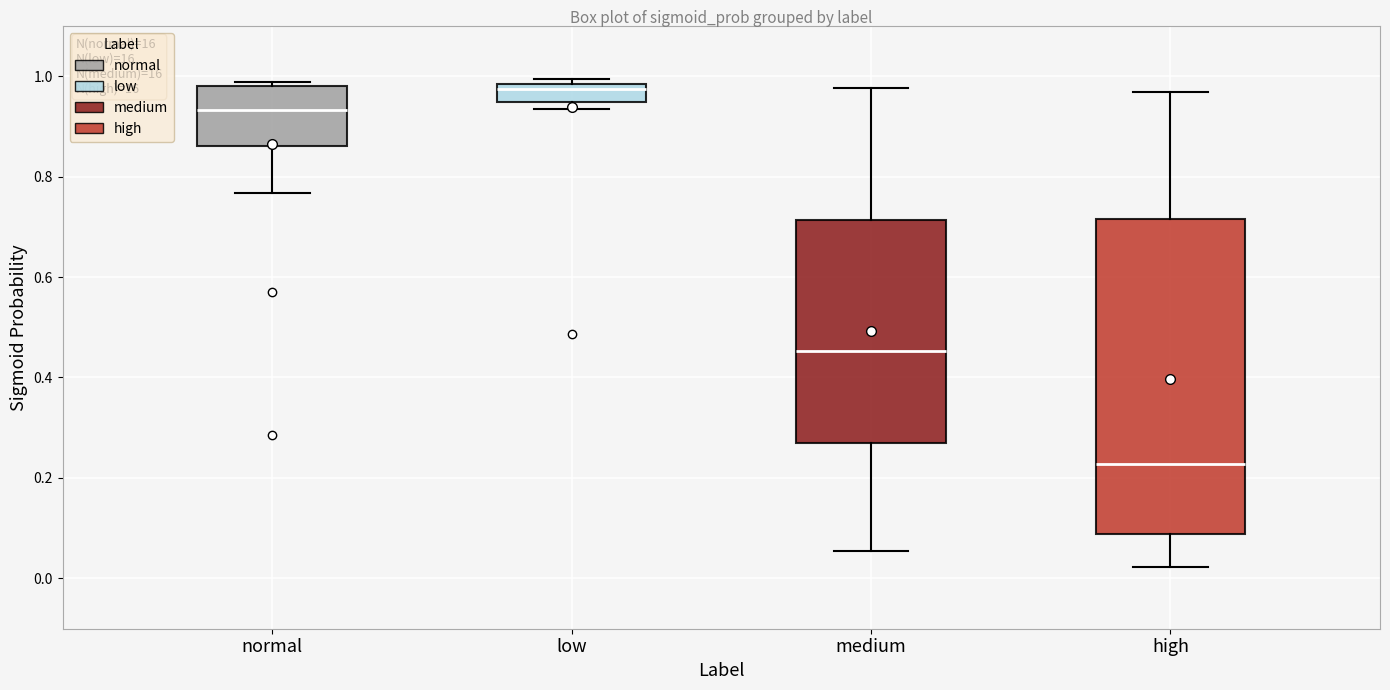

Which box is the tallest, from its lower edge to its upper edge?

high